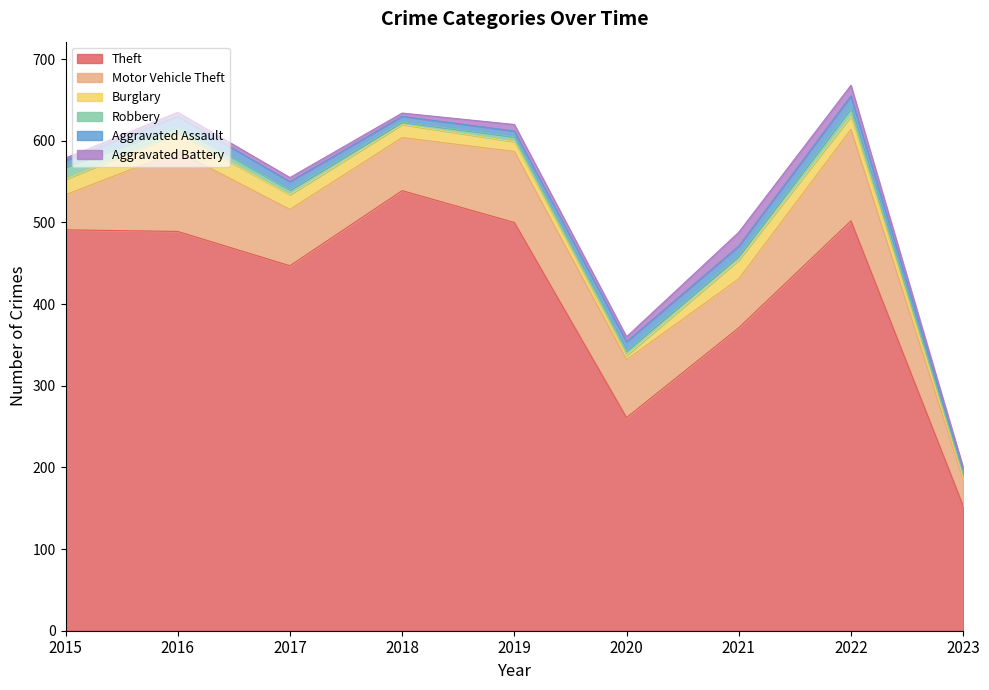

What is the spread (max minus min) of values at 2019?

494